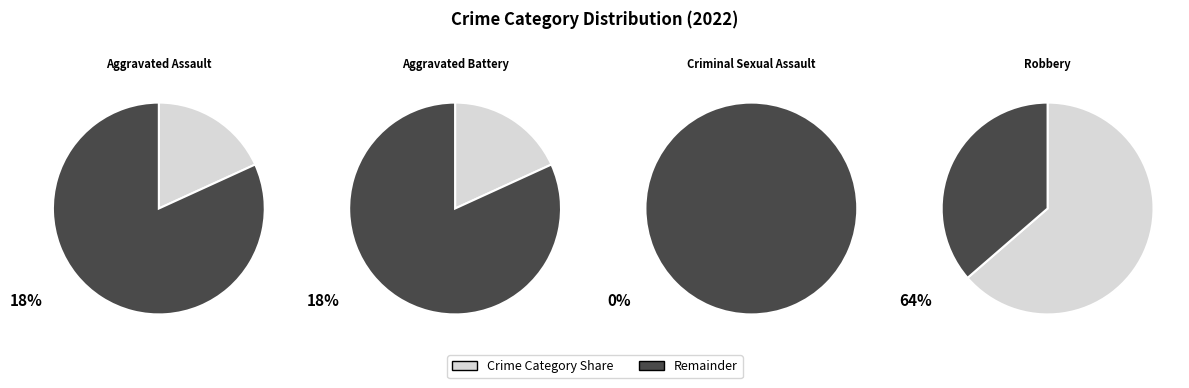

How much of the chart is everything except Aggravated Assault?

81.8%